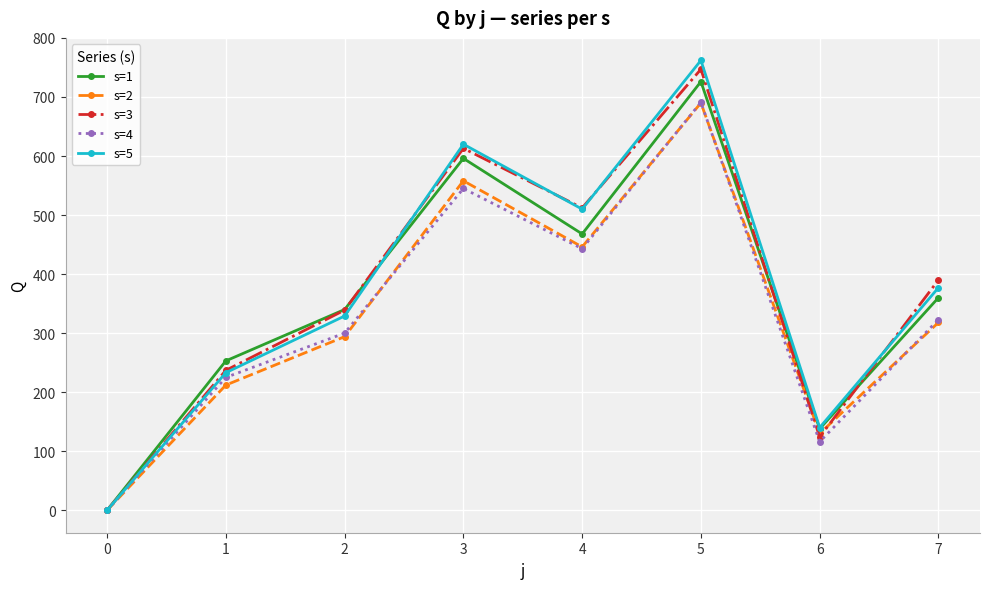

After their last crossing, which series has the higher values: s=3 or s=1?

s=3